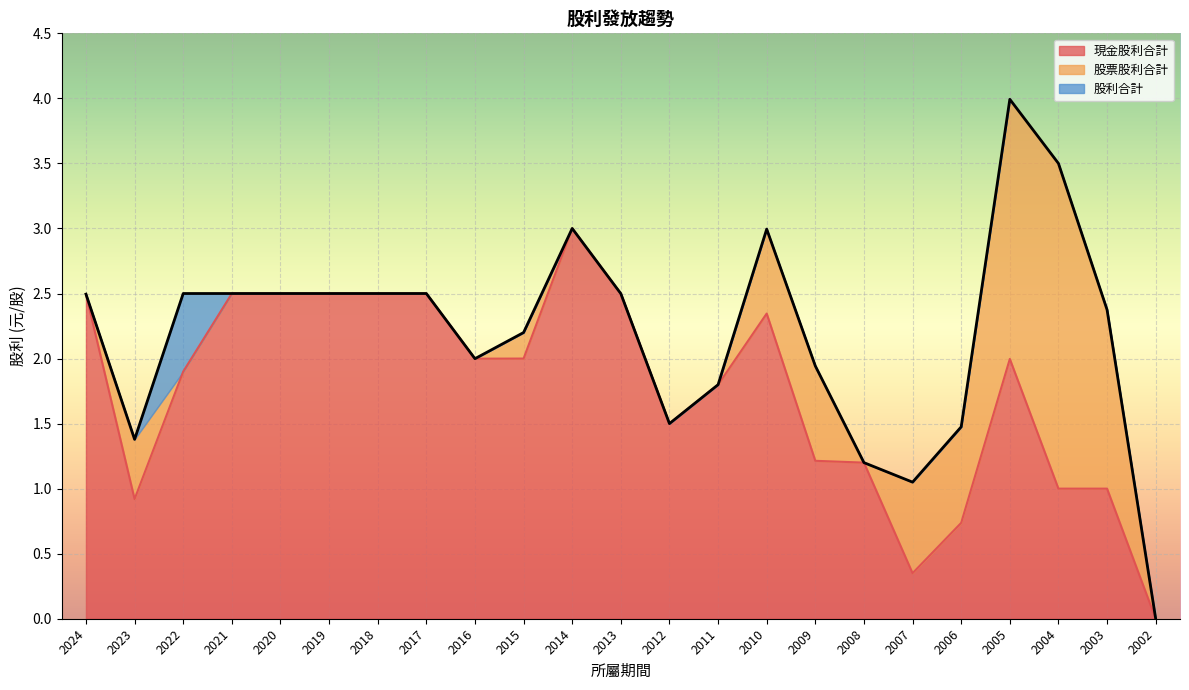

How many interior local valleys does the 現金股利合計 series have?

4